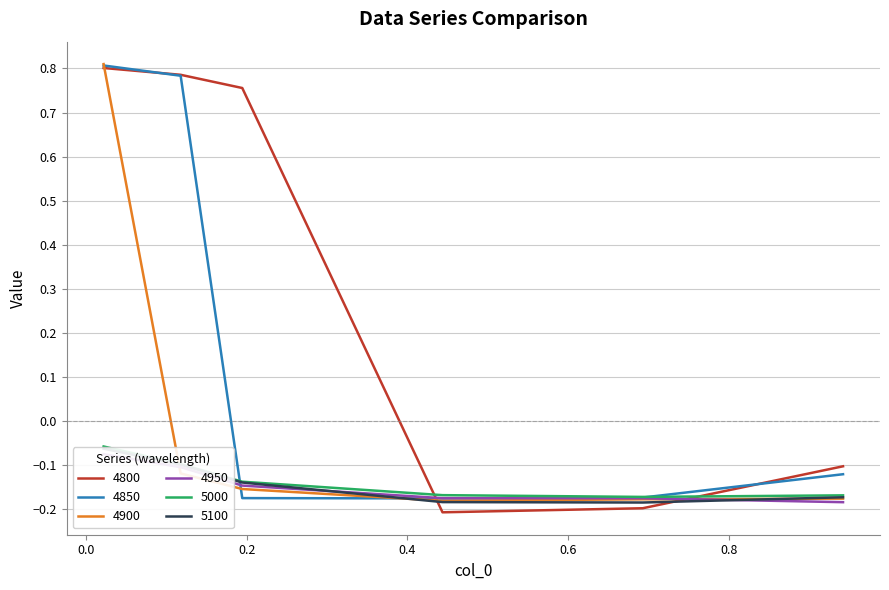

At how many categories does at least one series exceed 0?

3